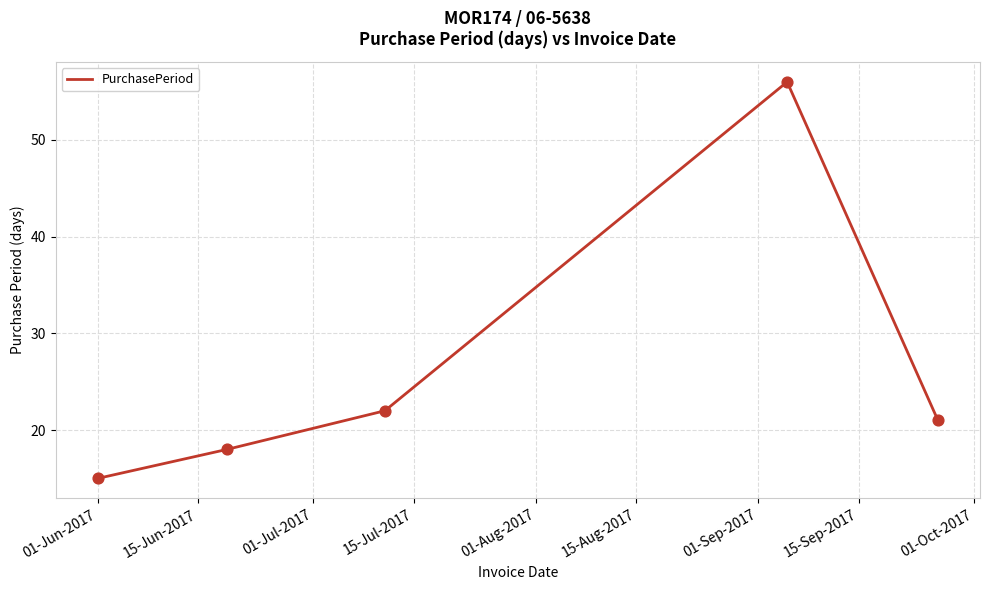

What is the minimum value shown in the chart?

15